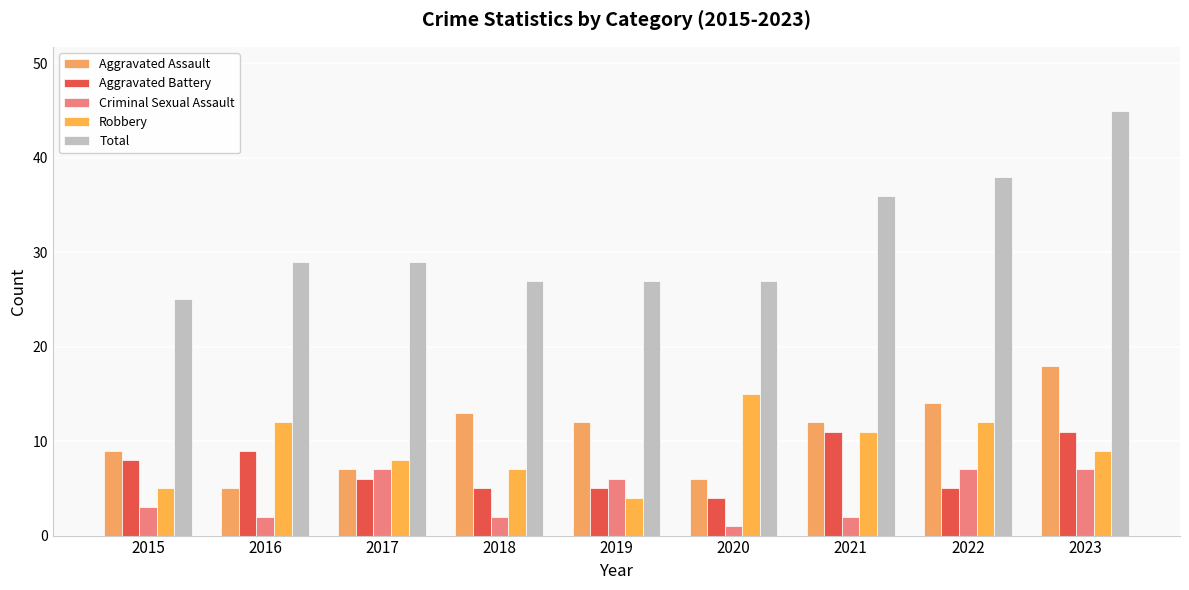

What are all the series names shown in the legend?

Aggravated Assault, Aggravated Battery, Criminal Sexual Assault, Robbery, Total